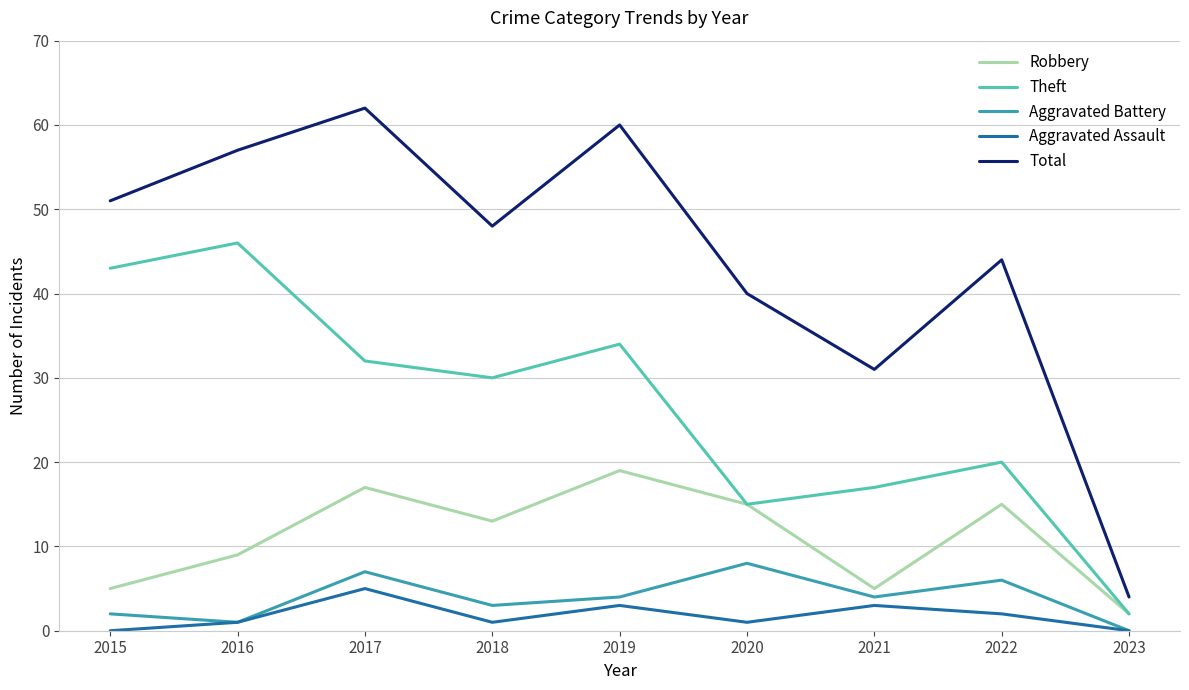

At how many categories does at least one series exceed 16?

8